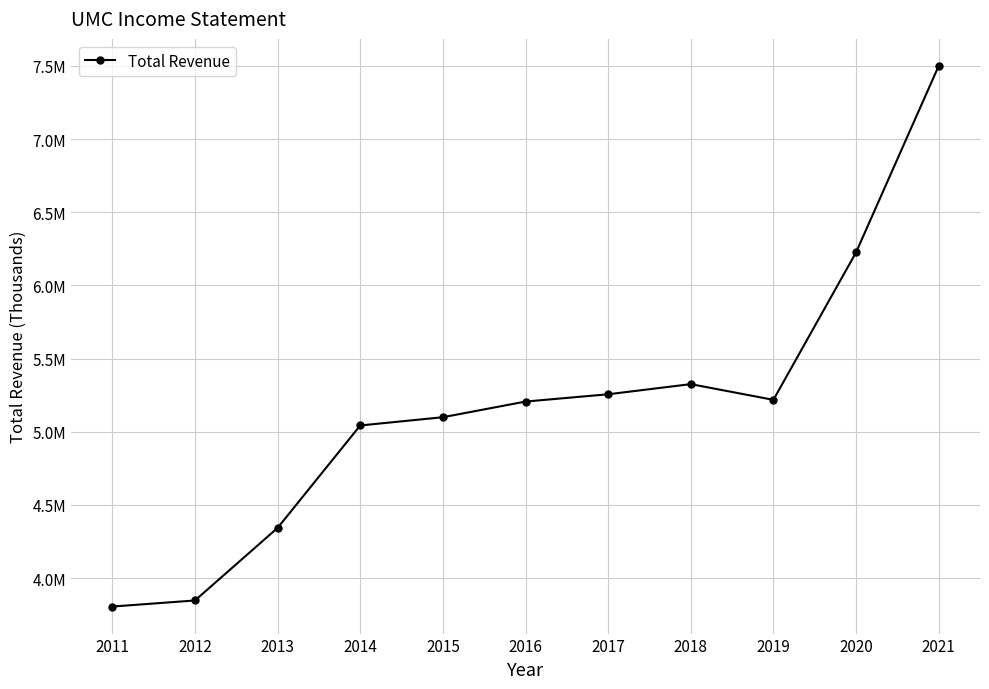

Is this an area chart (filled region under the line)?

No